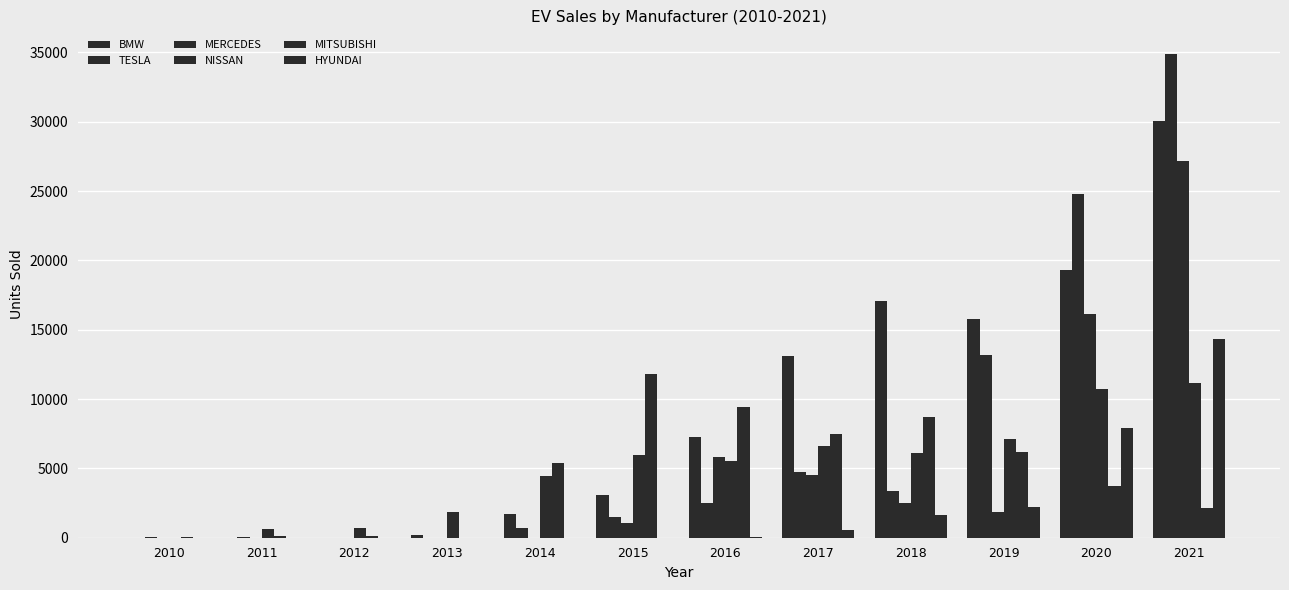

What is the maximum value shown in the chart?

34854